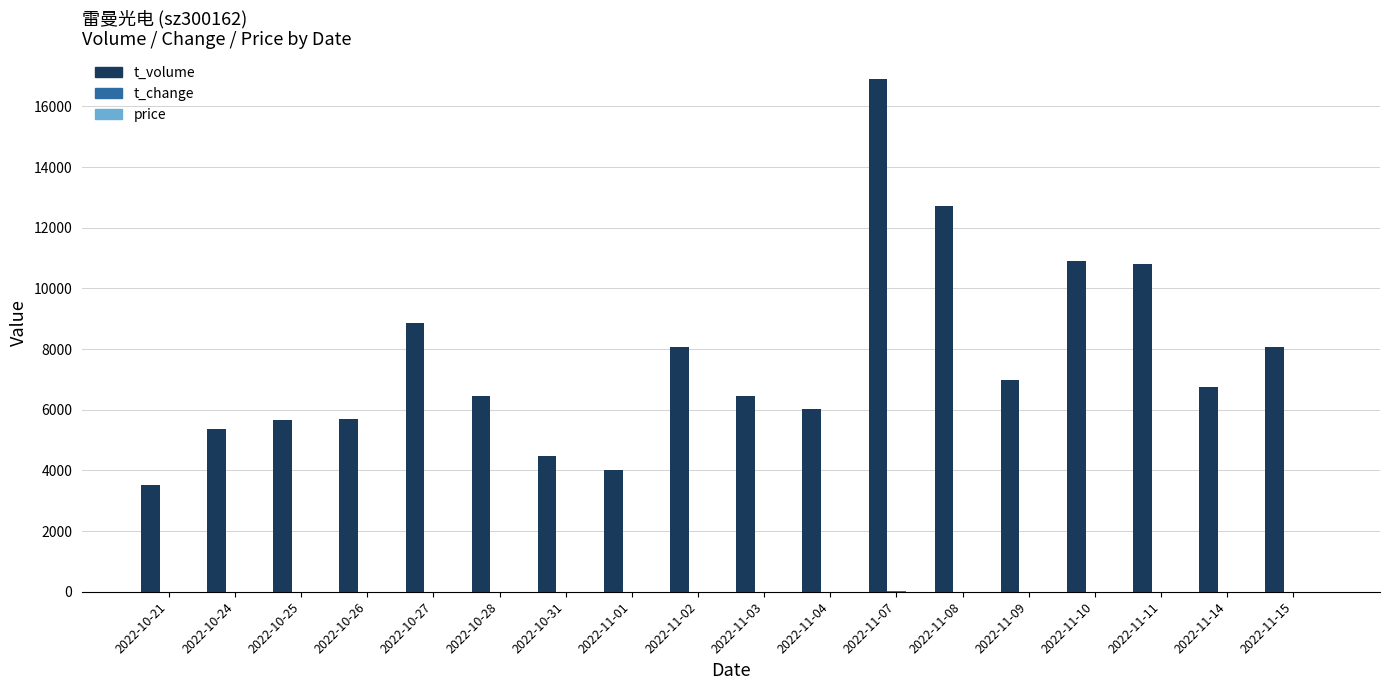

What is the sum of the t_volume values at 2022-11-09 and 2022-10-26?

12681.0